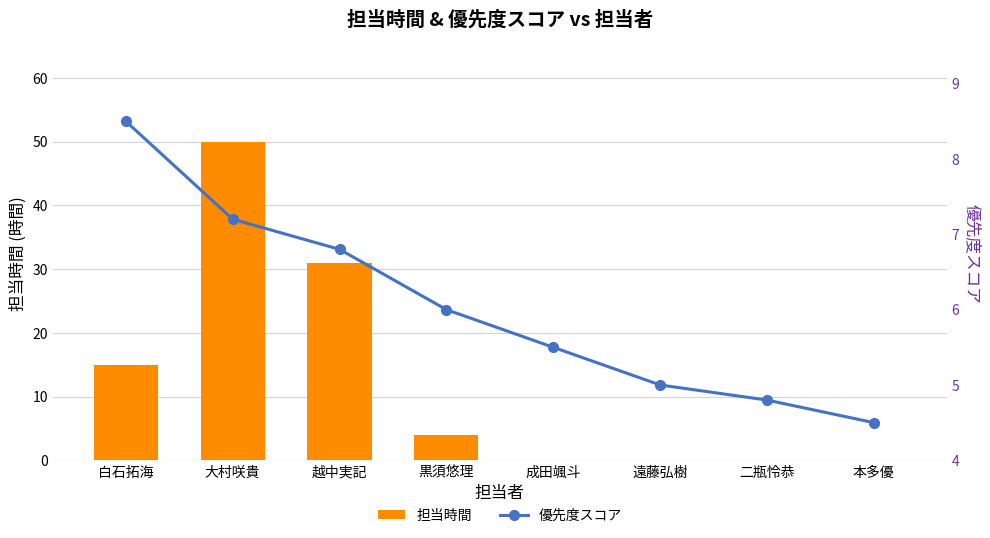

What is the label of the 4th bar from the right?

成田颯斗